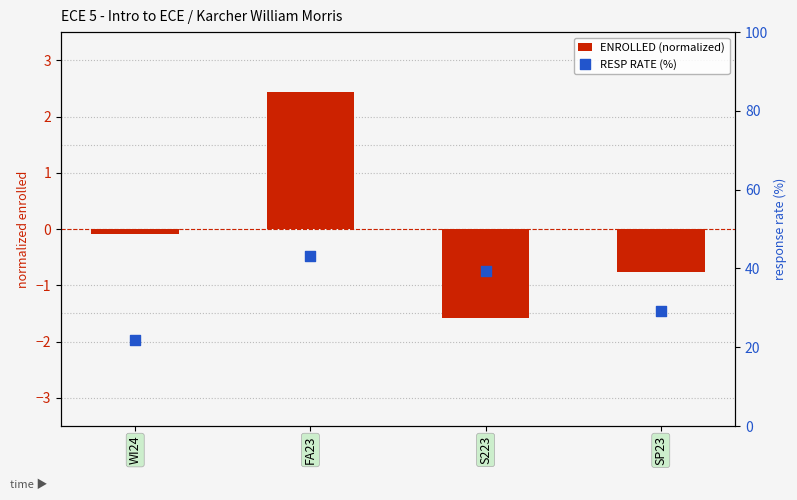

What is the total value across all series at WI24?

21.7